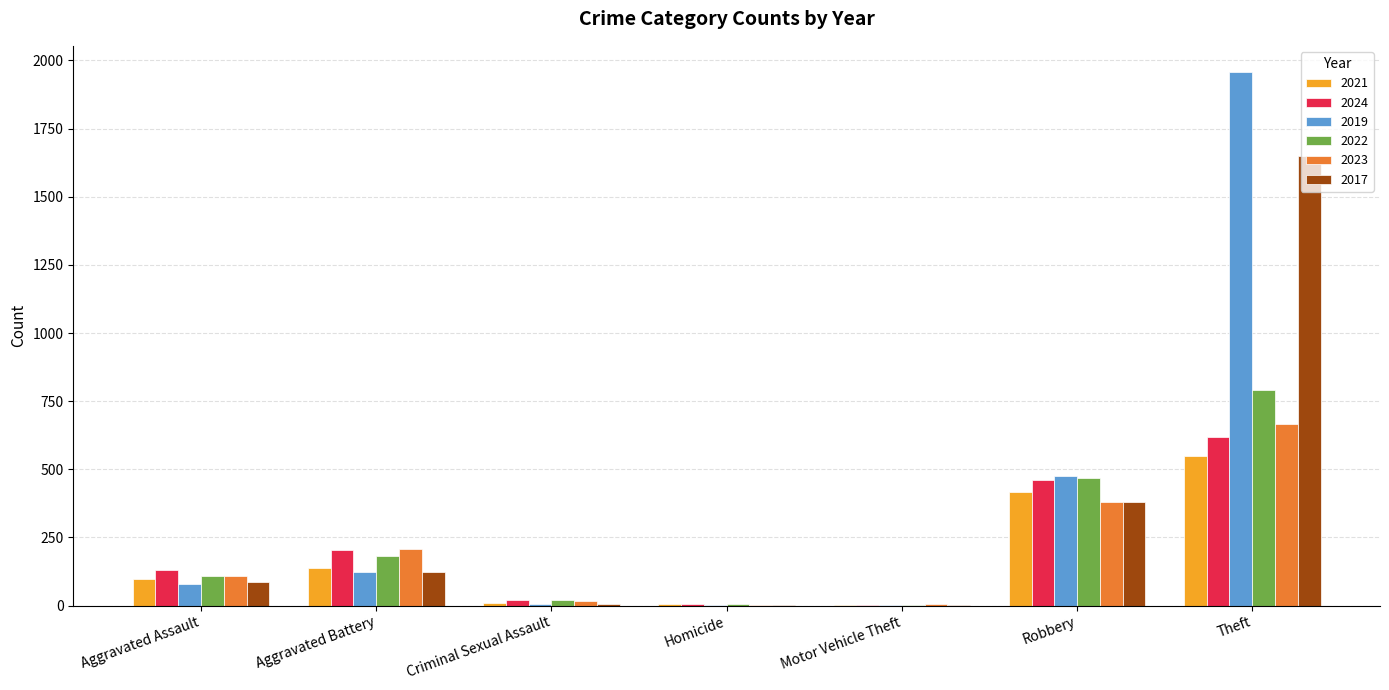

What is the highest value of the 2024 series?

620